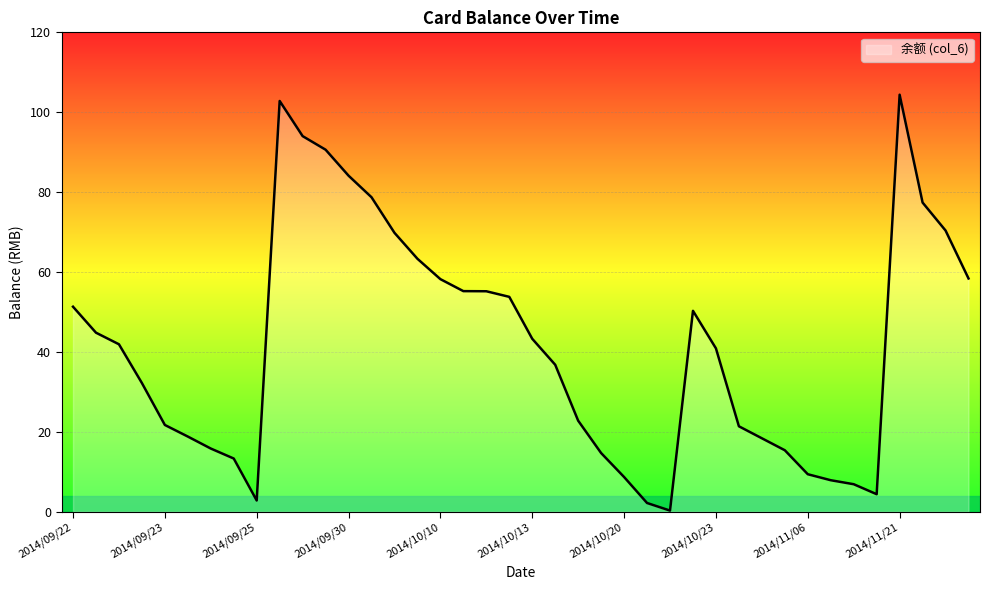

What is the maximum value shown in the chart?

104.4